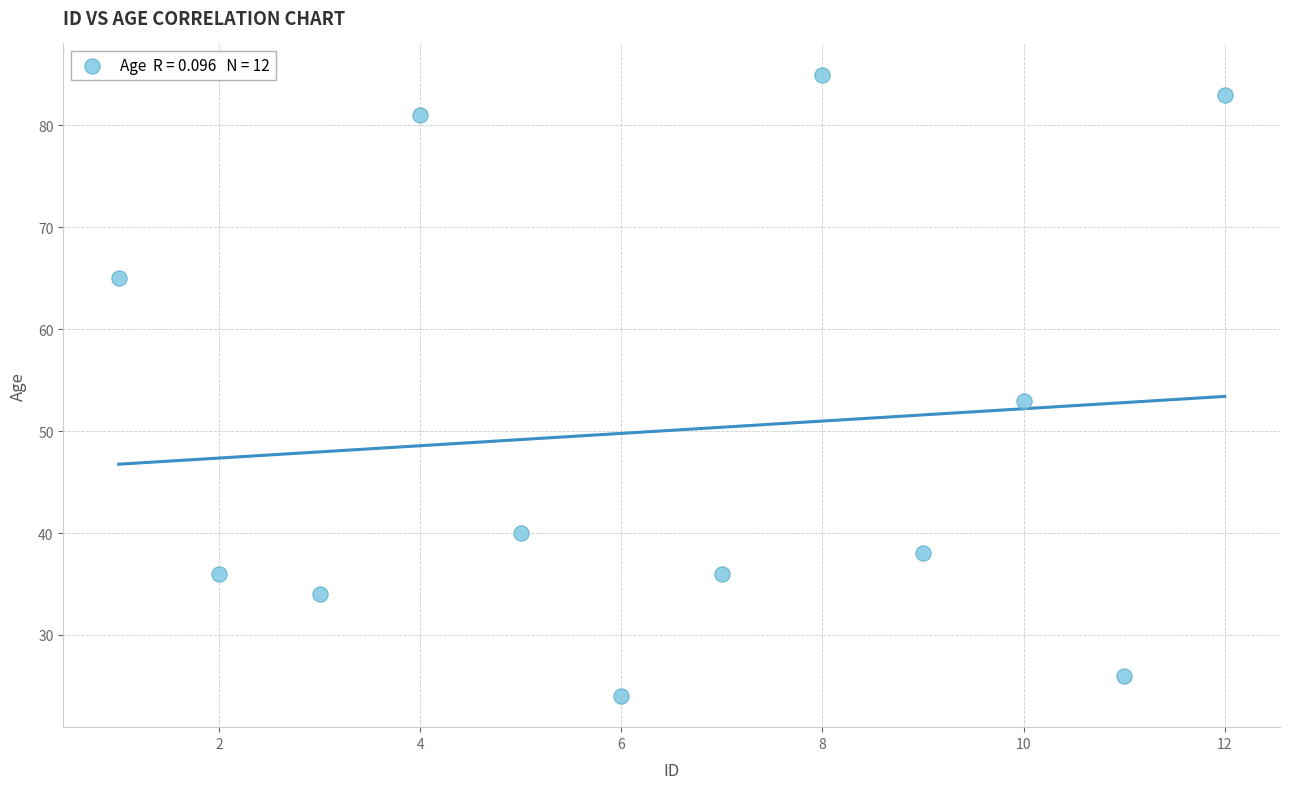

What Y value in the scatter plot is closest to 54?

53